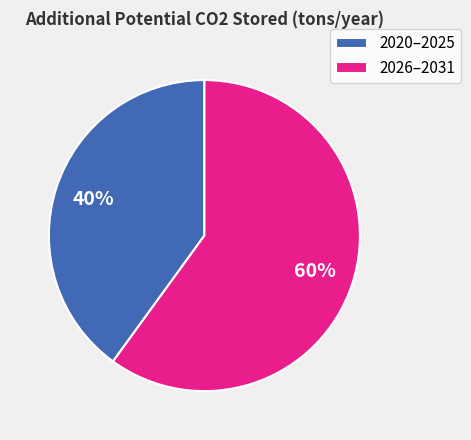

Combined, do 2020–2025 and 2026–2031 account for over 50%?

Yes